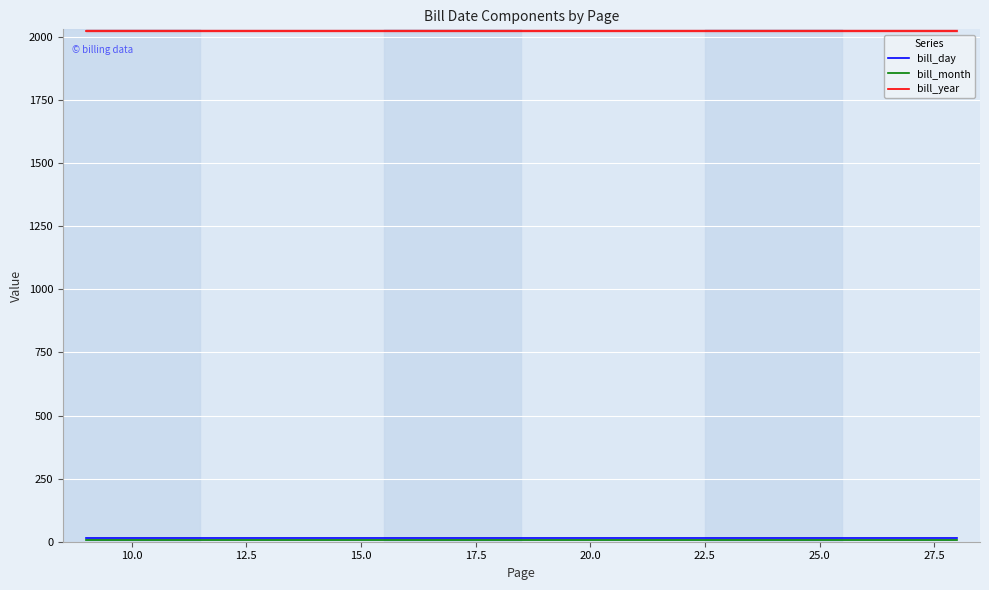

What is the difference between the highest and lowest values at 12.5?

2018